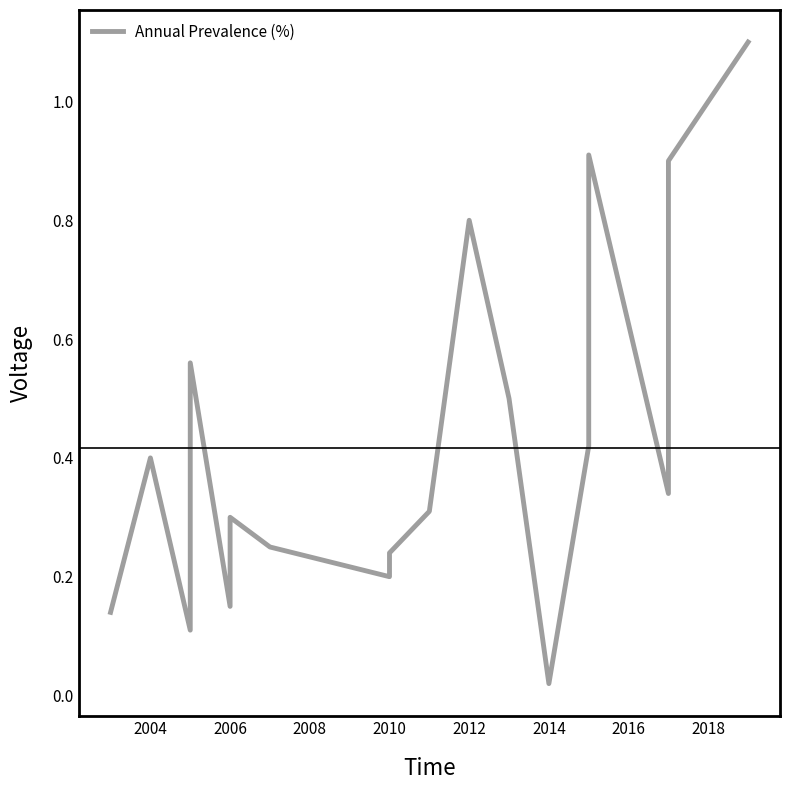

What is the greatest value displayed?

1.1